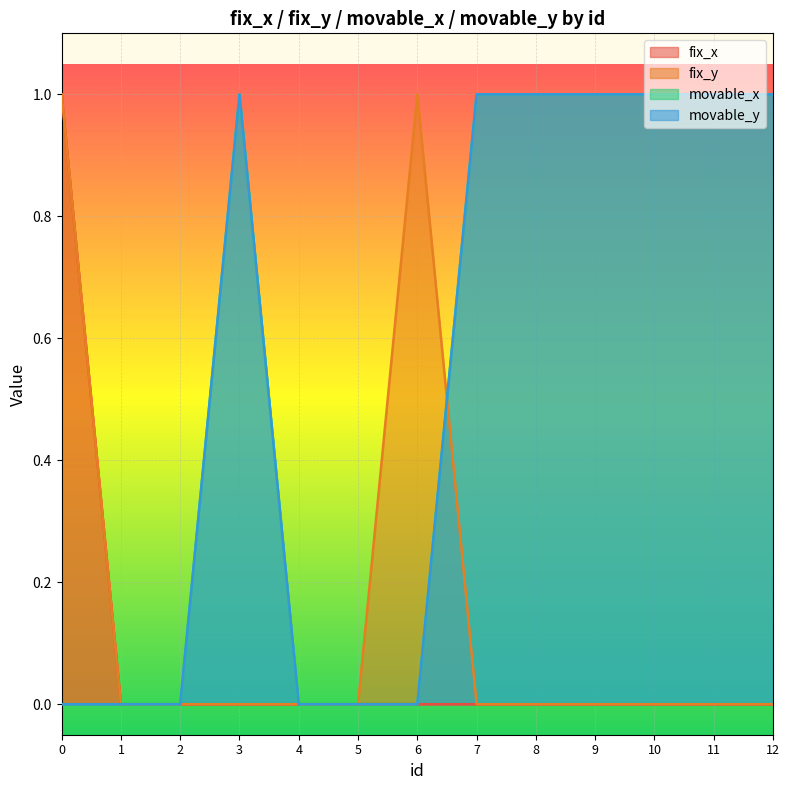

Is the value of fix_x at 0 greater than the value of movable_y at 0?

Yes